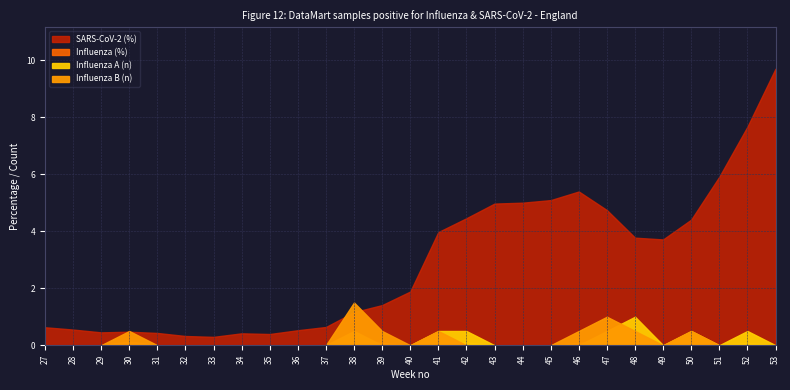

Is the value of SARS-CoV-2 (%) at 35 greater than the value of Influenza B (n) at 48?

No